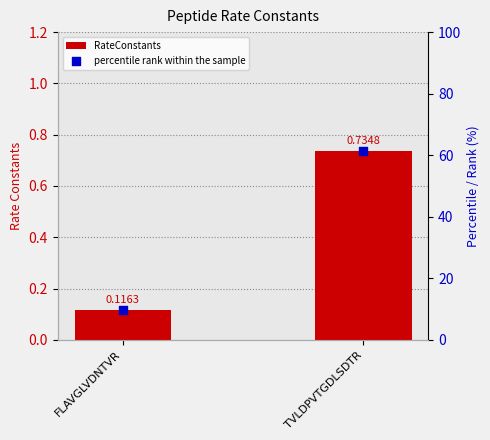

What are all the series names shown in the legend?

RateConstants, percentile rank within the sample